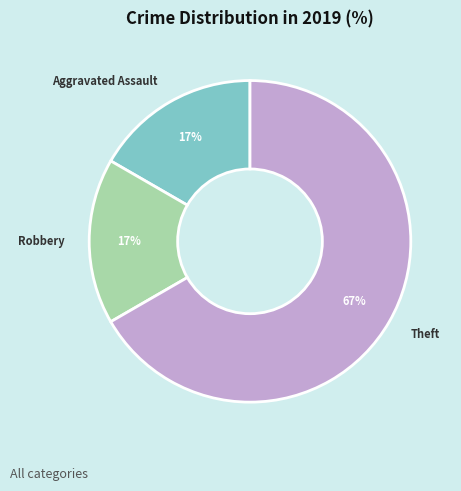

Does any single category account for the majority?

Yes